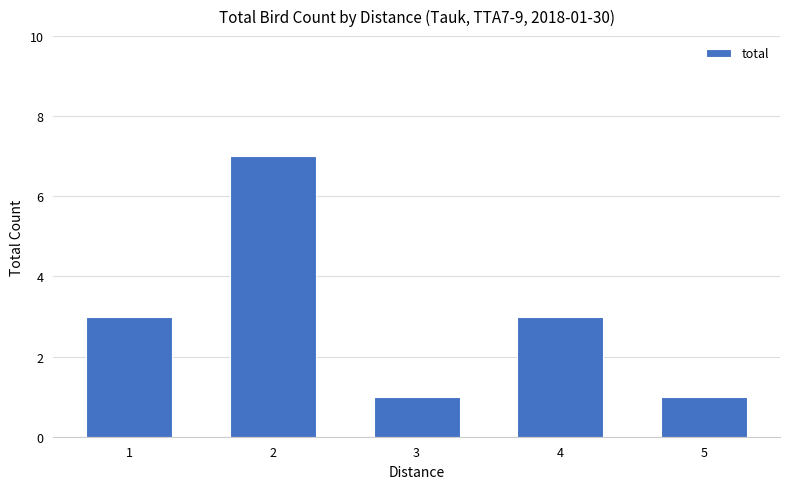

What is the value of the 5th bar from the left?

1